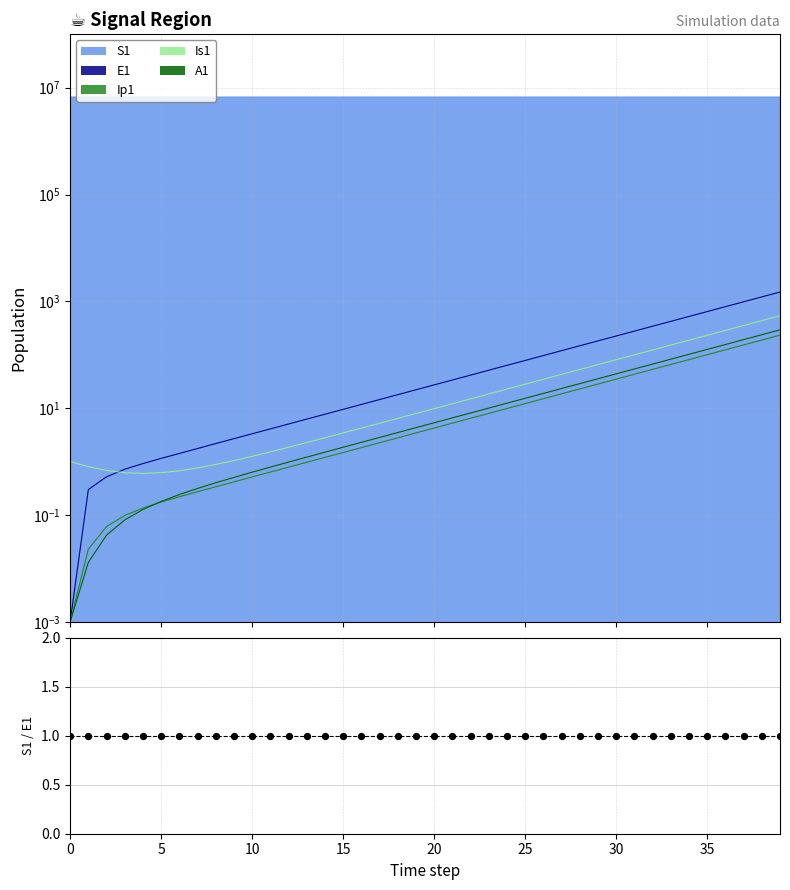

At how many categories does at least one series exceed 3208376?

40